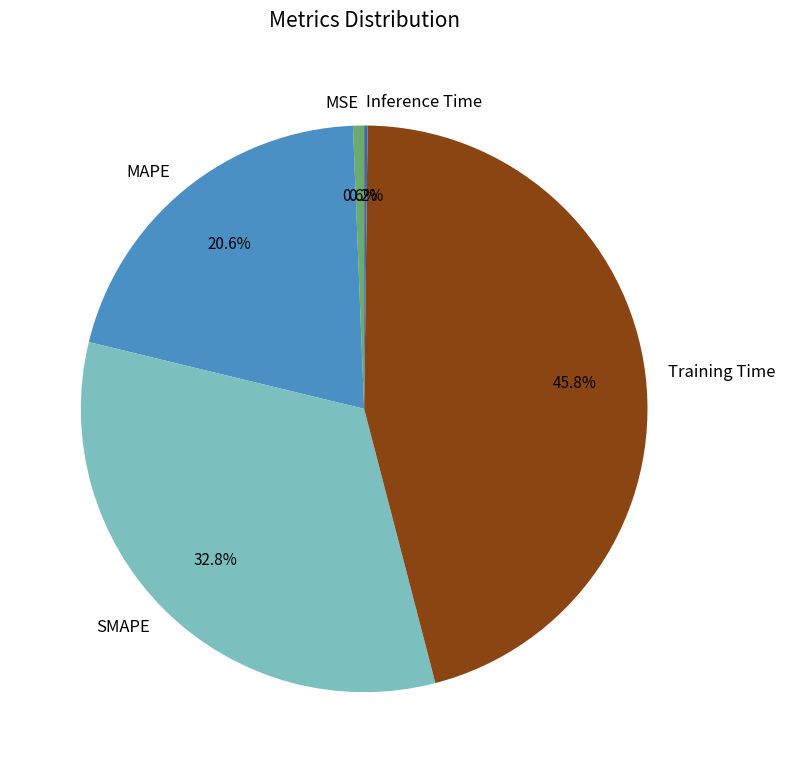

Is there a majority slice in this chart?

No